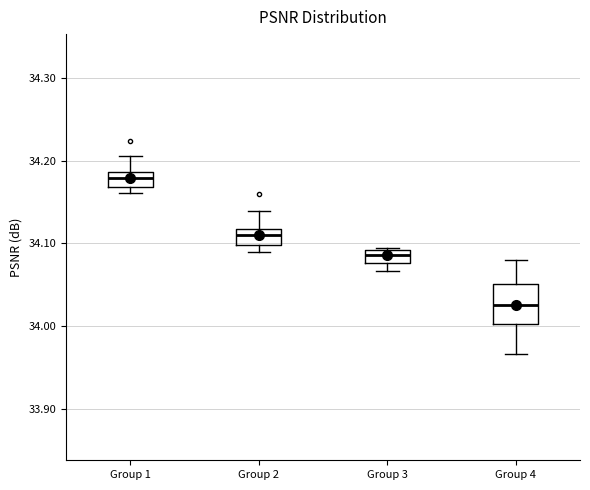

Comparing the boxes themselves (not the whiskers), which one is the tallest?

Group 4